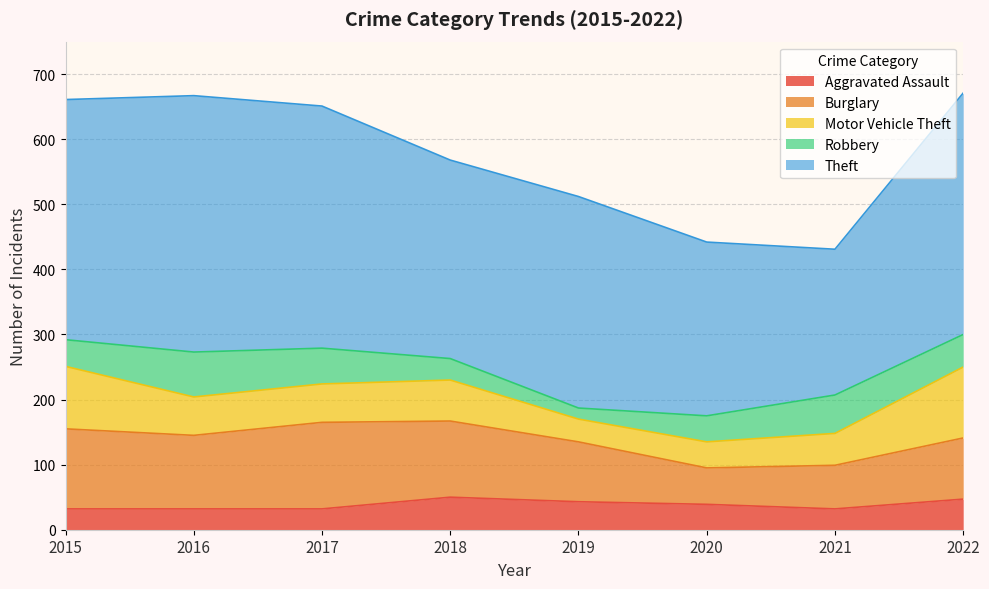

Where does the Aggravated Assault series first go above 39?

2018